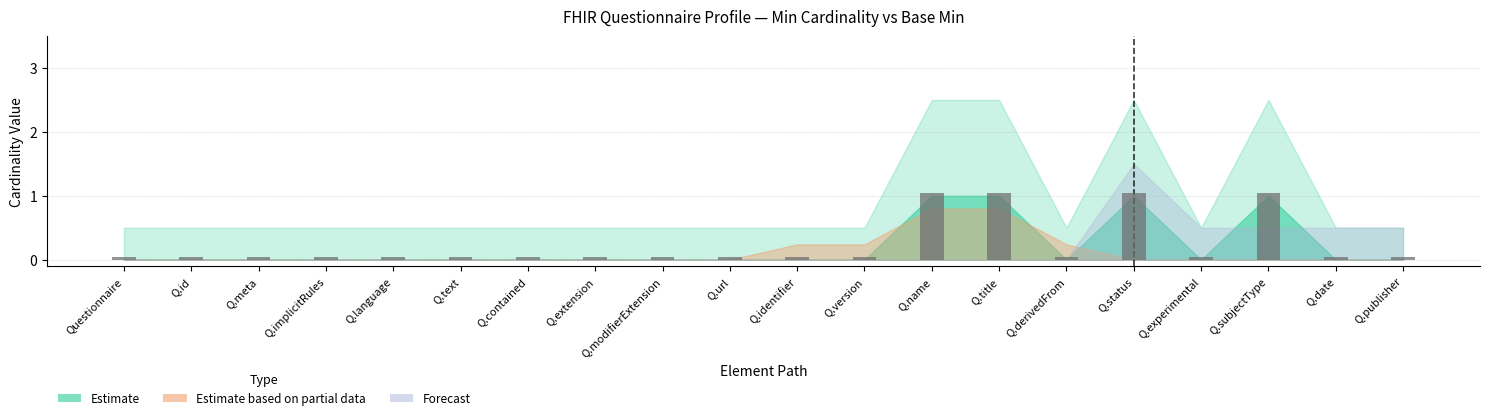

What is the label of the 20th bar from the left?

Q.publisher